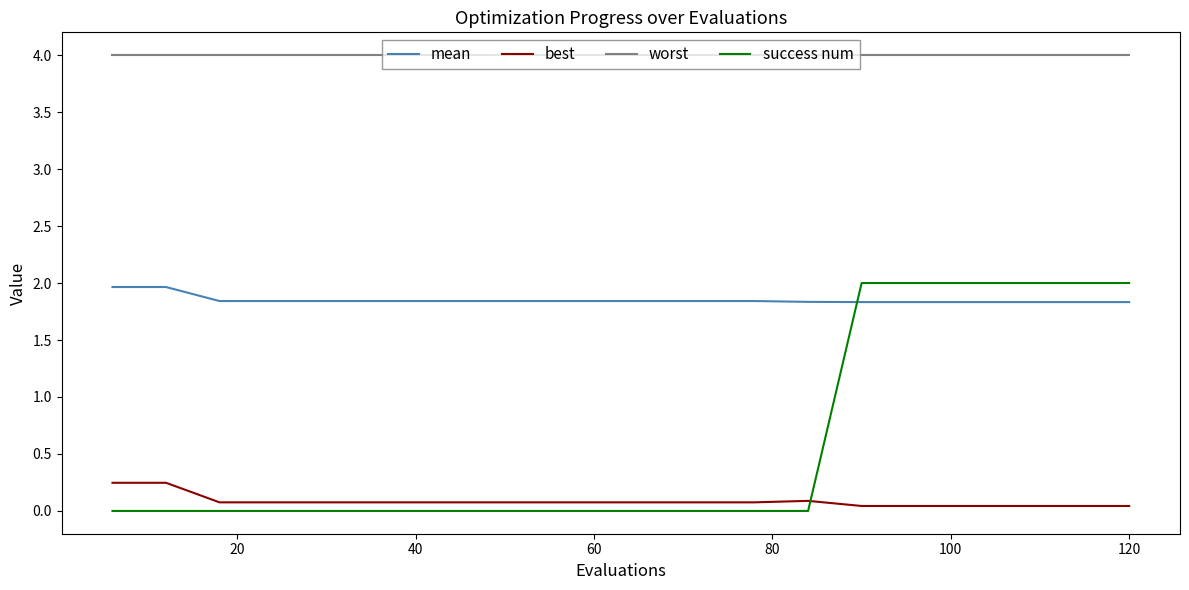

Which series has the largest range (max minus min)?

success num